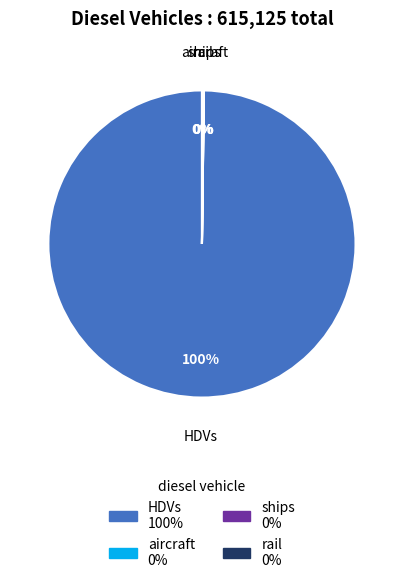

To the nearest percent, what is the difference between the largest and smallest slice percentages?

100%